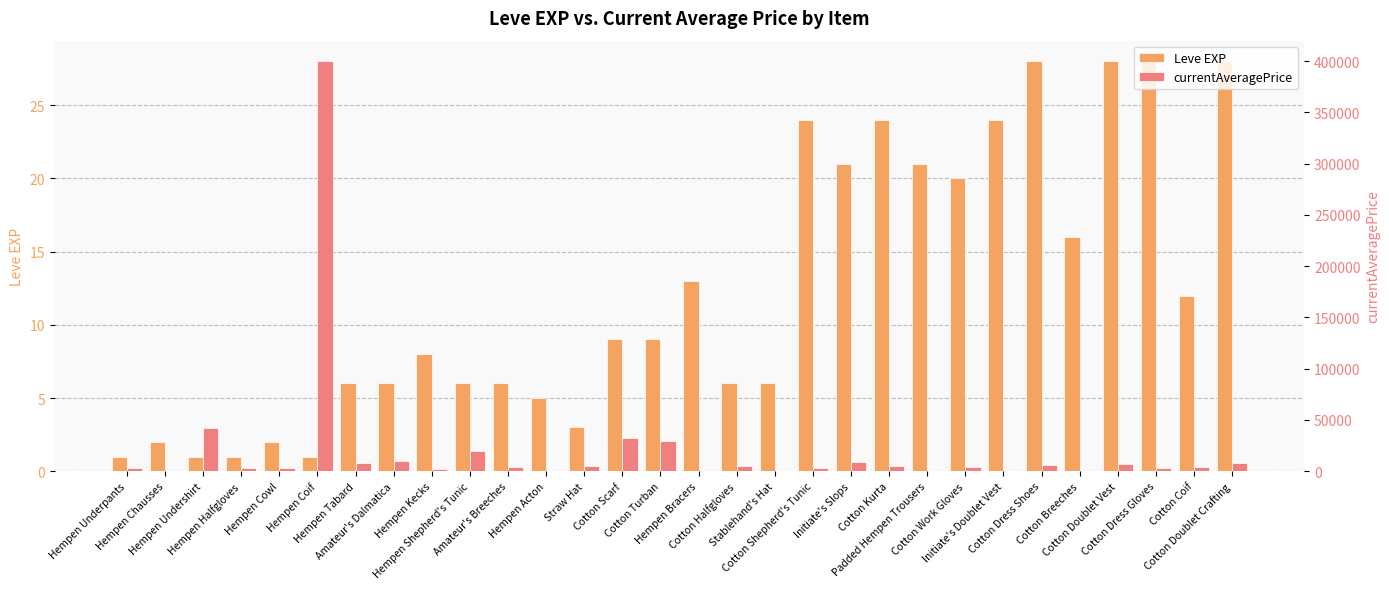

List the labels in order of Leve EXP value, smallest first.

Hempen Underpants, Hempen Undershirt, Hempen Halfgloves, Hempen Coif, Hempen Chausses, Hempen Cowl, Straw Hat, Hempen Acton, Hempen Tabard, Amateur's Dalmatica, Hempen Shepherd's Tunic, Amateur's Breeches, Cotton Halfgloves, Stablehand's Hat, Hempen Kecks, Cotton Scarf, Cotton Turban, Cotton Coif, Hempen Bracers, Cotton Breeches, Cotton Work Gloves, Initiate's Slops, Padded Hempen Trousers, Cotton Shepherd's Tunic, Cotton Kurta, Initiate's Doublet Vest, Cotton Dress Shoes, Cotton Doublet Vest, Cotton Dress Gloves, Cotton Doublet Crafting